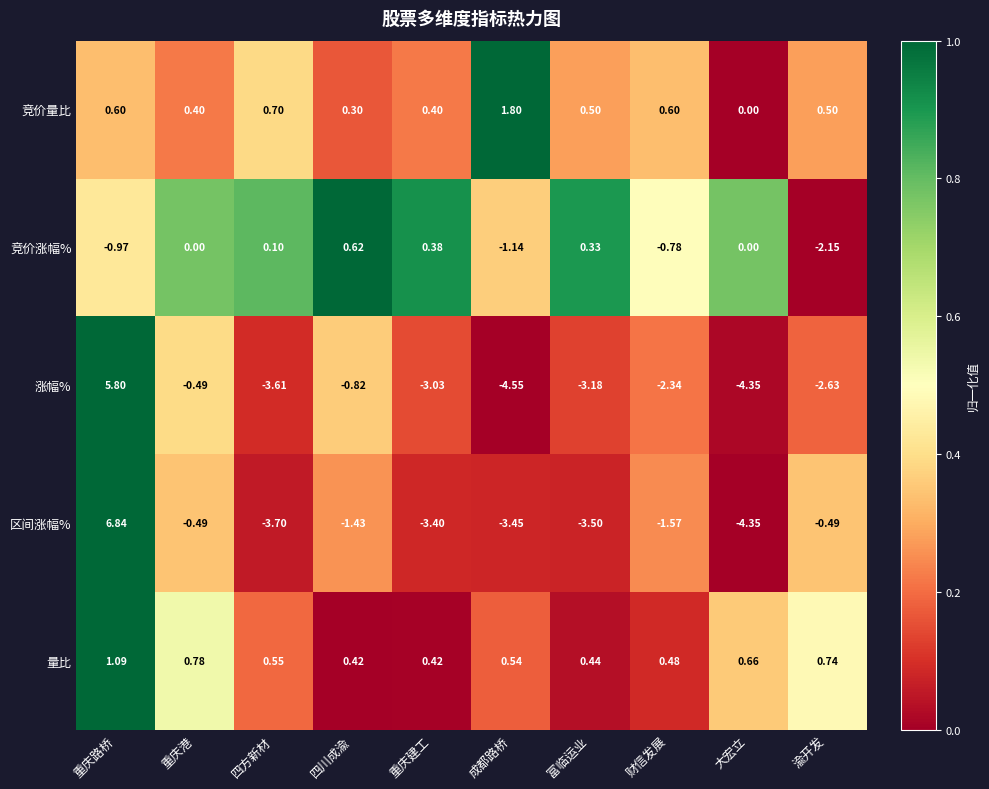

At which label does 竞价量比 reach its minimum?

大宏立